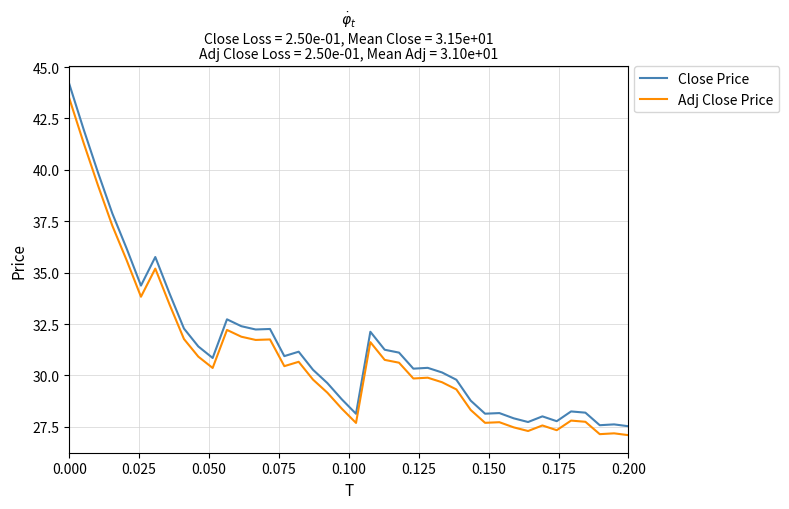

What is the maximum value shown in the chart?

44.2